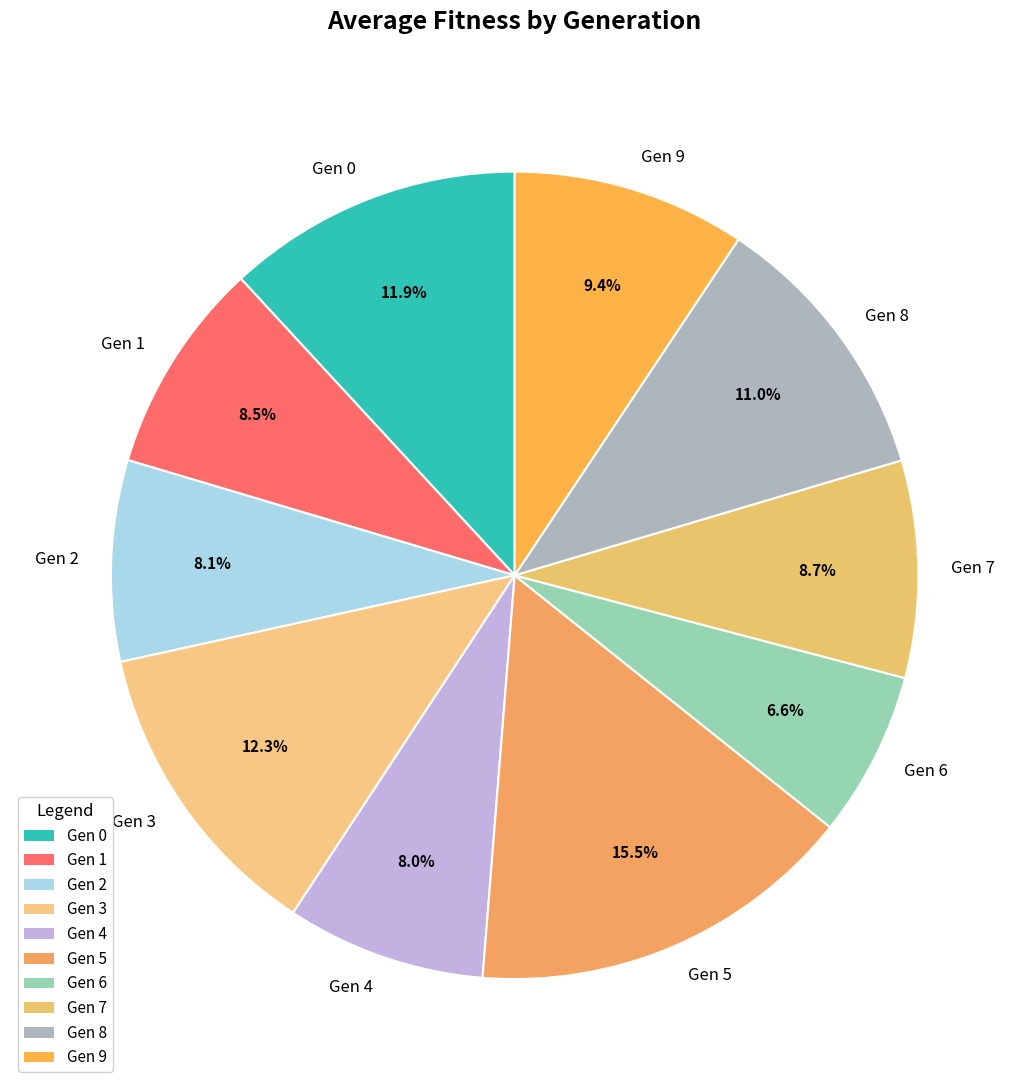

Which category has the biggest portion of the pie?

Gen 5